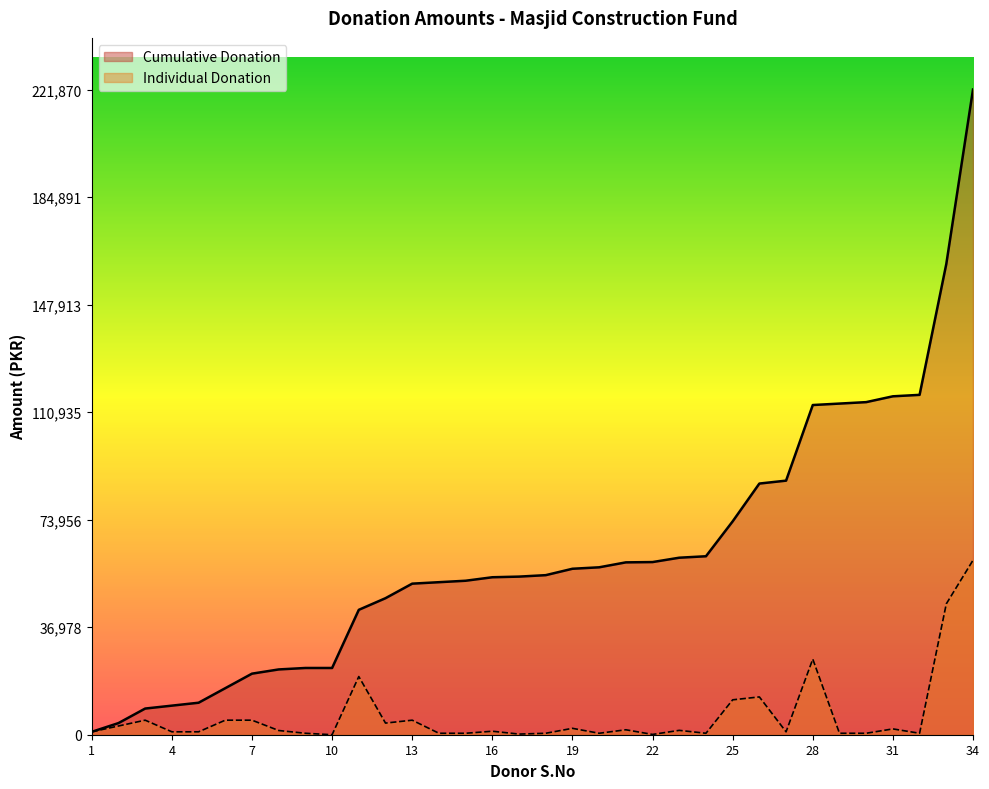

What is the approximate value of Individual Donation at 25, to the nearest 50?

12000